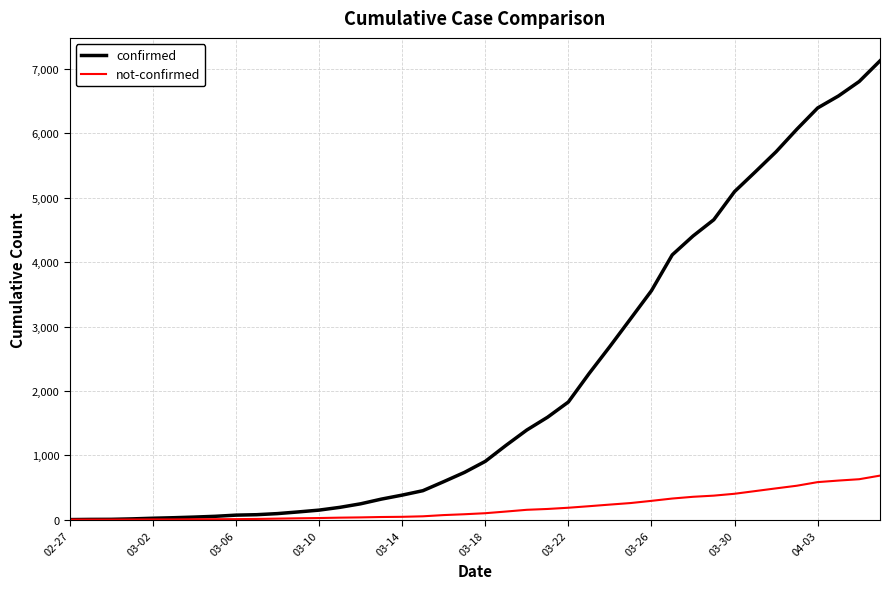

How many lines are shown in the chart?

2